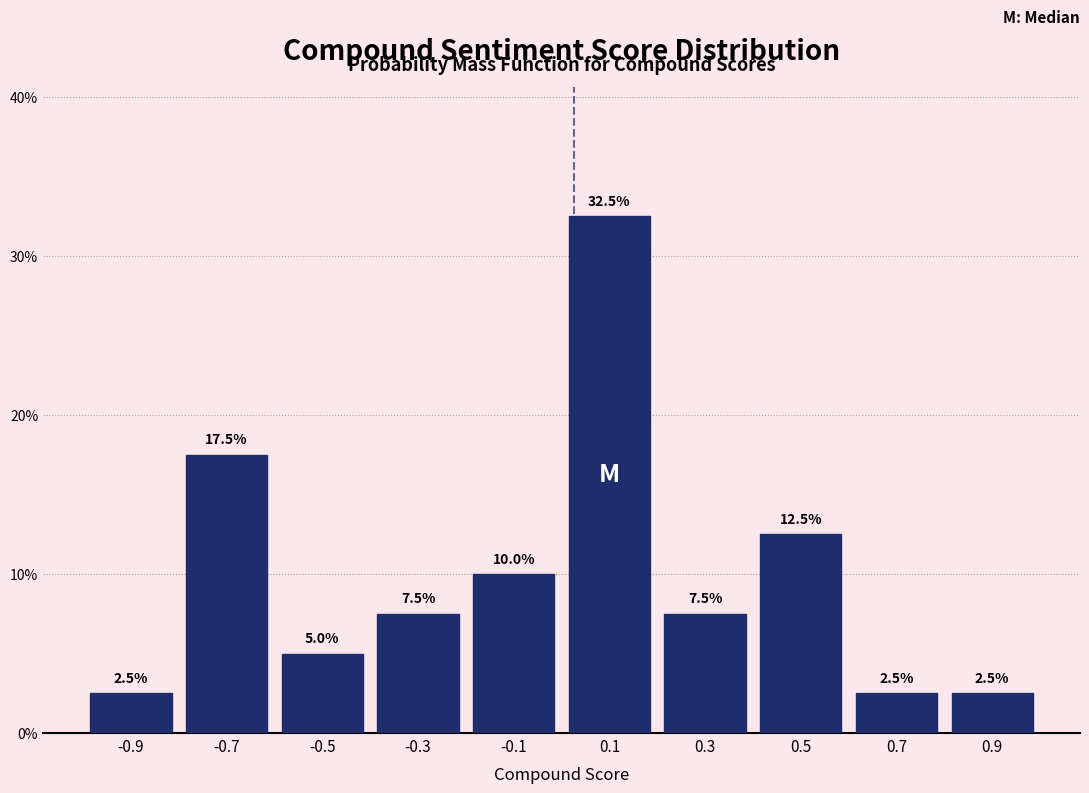

What is the height of the bar covering 0.6 to 0.8 on the x-axis?

2.5